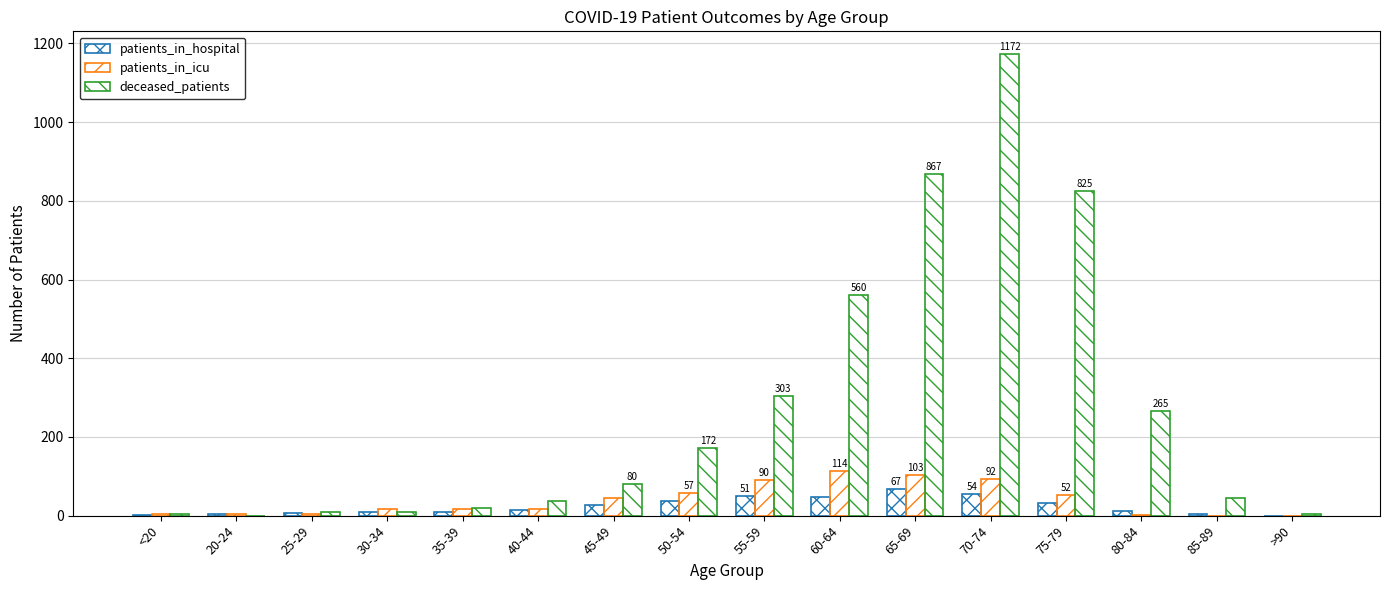

Is it true that patients_in_icu equals 103 at 65-69?

True